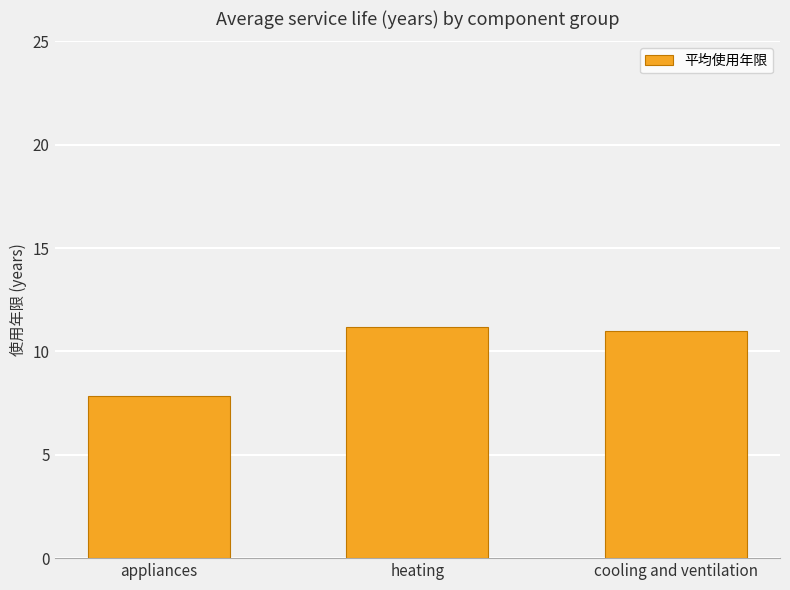

Between appliances and heating, which is larger?

heating